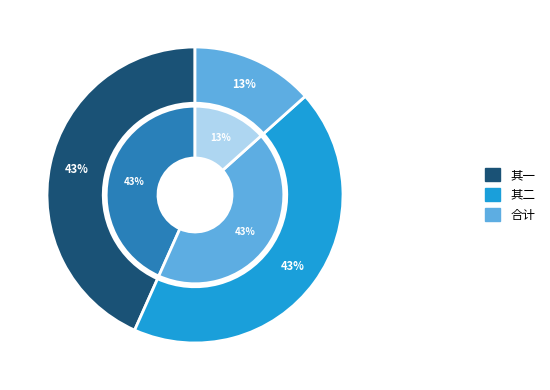

Rank the categories by value from highest to lowest.

西都留守宣徽祈谢嵩祠往还敝庄因成雅章为贶谨次严韵 其二, 西都留守宣徽祈谢嵩祠往还敝庄因成雅章为贶谨次严韵 其一, 西都留守宣徽祈谢嵩祠往还敝庄因成雅章为贶谨次严韵